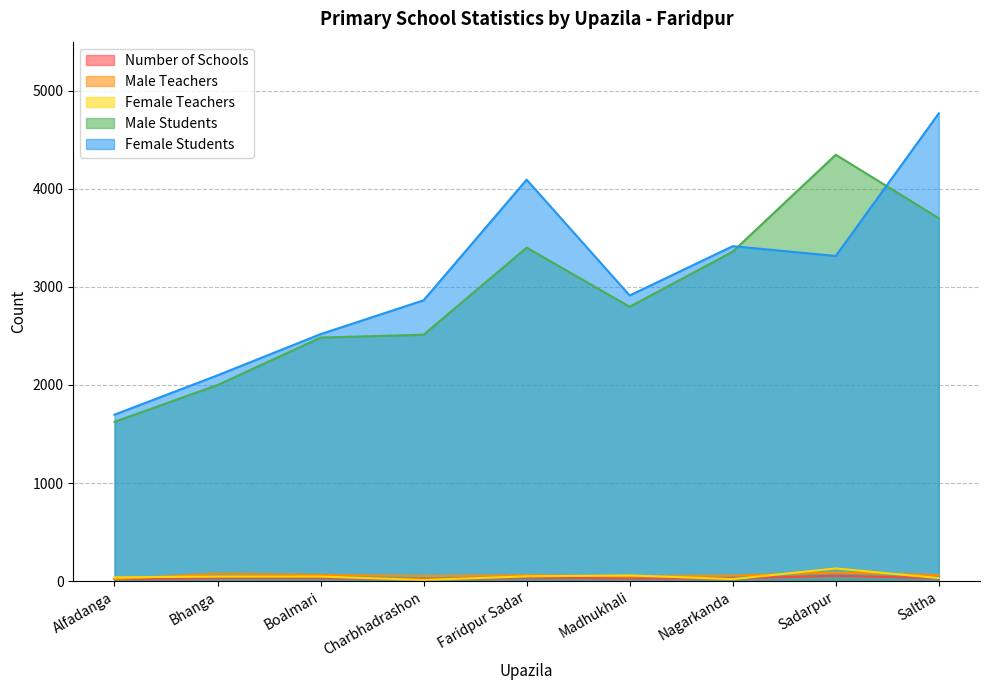

What are all the series names shown in the legend?

Number of Schools, Male Teachers, Female Teachers, Male Students, Female Students